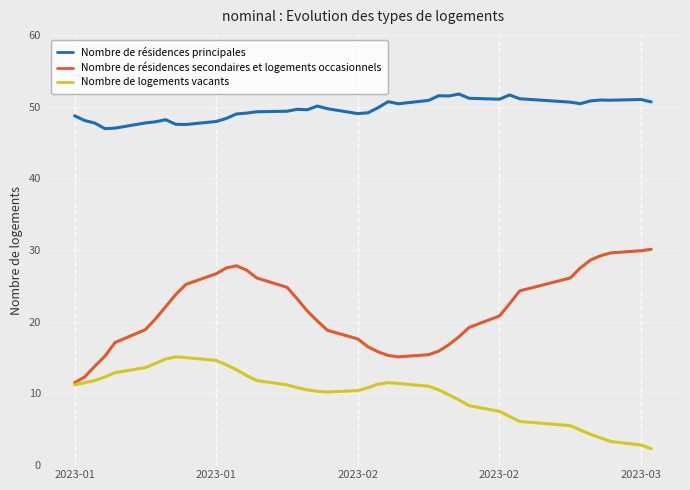

What is the lowest value of the Nombre de résidences principales series?

46.9